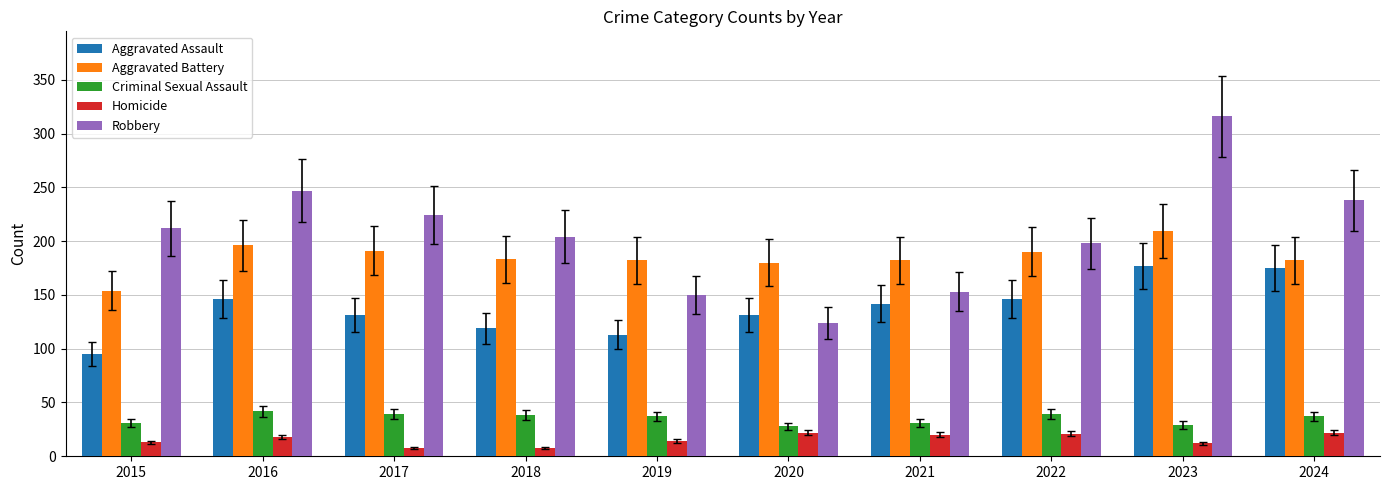

How many values in the Homicide series are below 18?

5